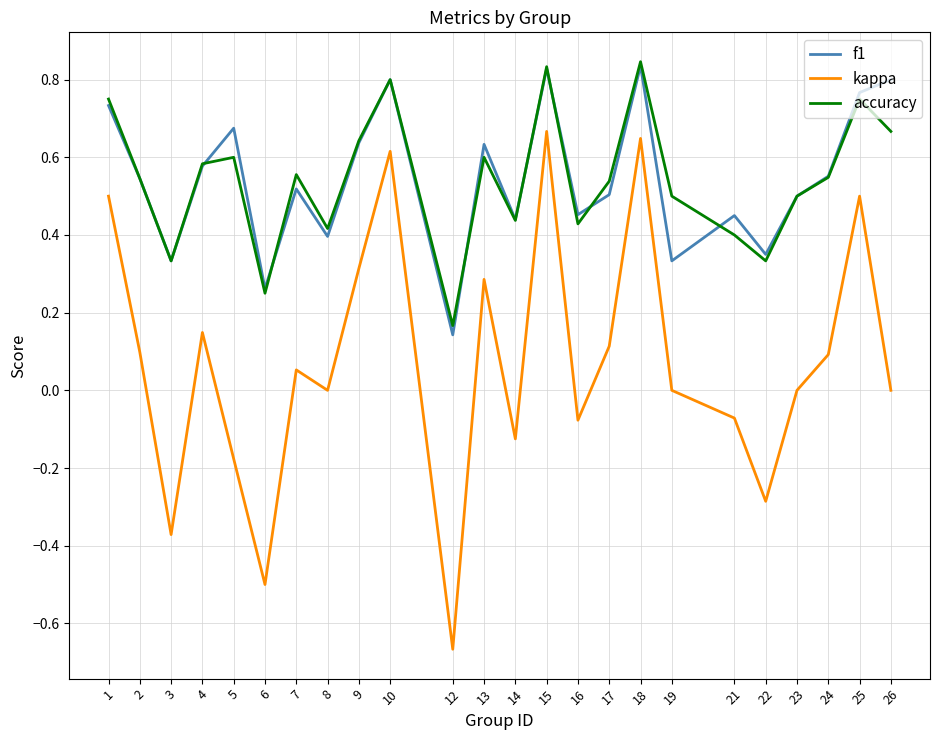

Which series changed the most between 21 and 25?

kappa